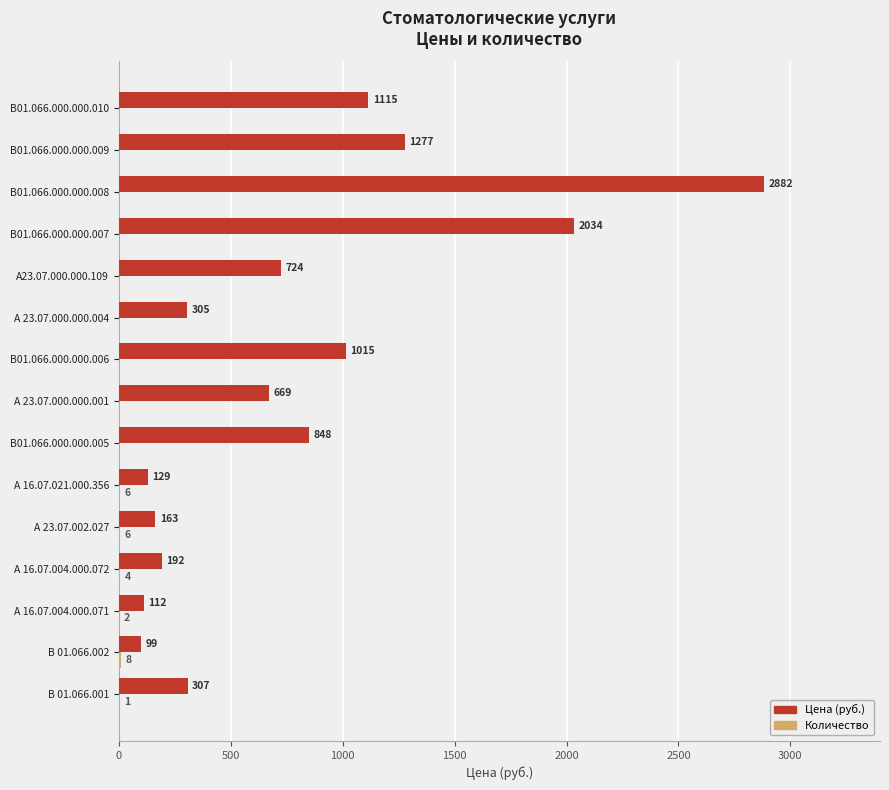

At which category is the sum across all series the highest?

В01.066.000.000.008